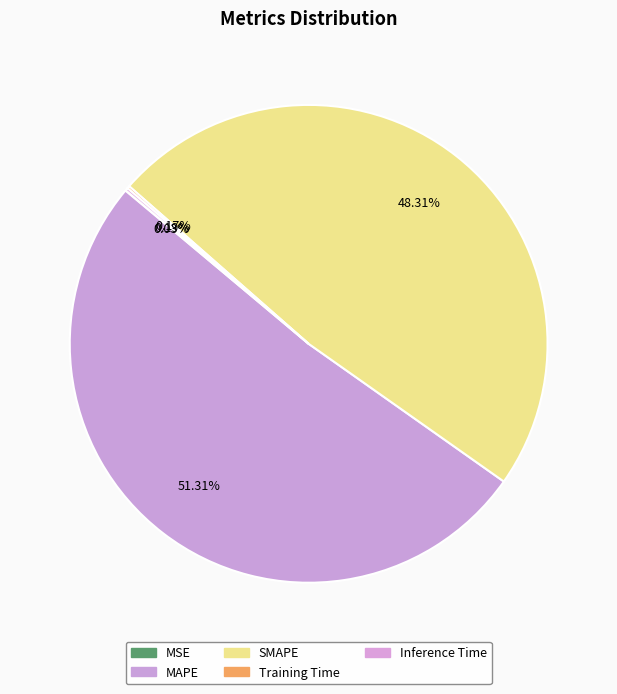

Rank the categories by value from lowest to highest.

MSE, Training Time, Inference Time, SMAPE, MAPE